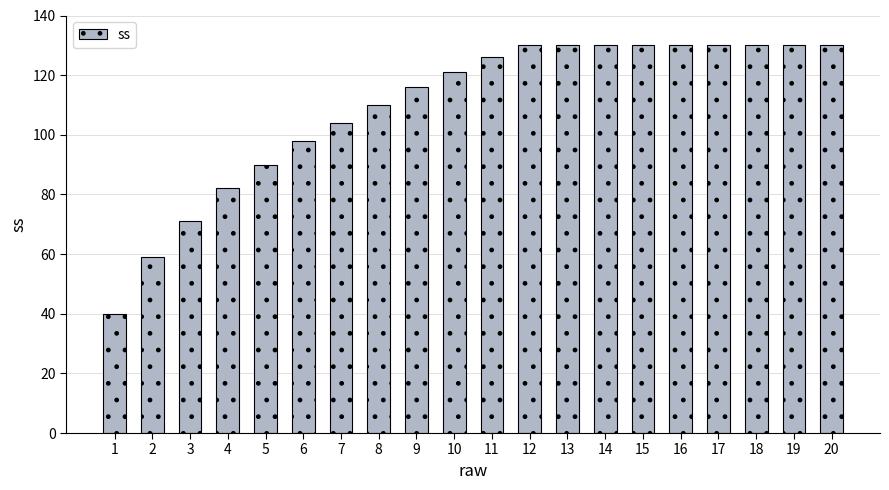

What is the minimum value shown in the chart?

40